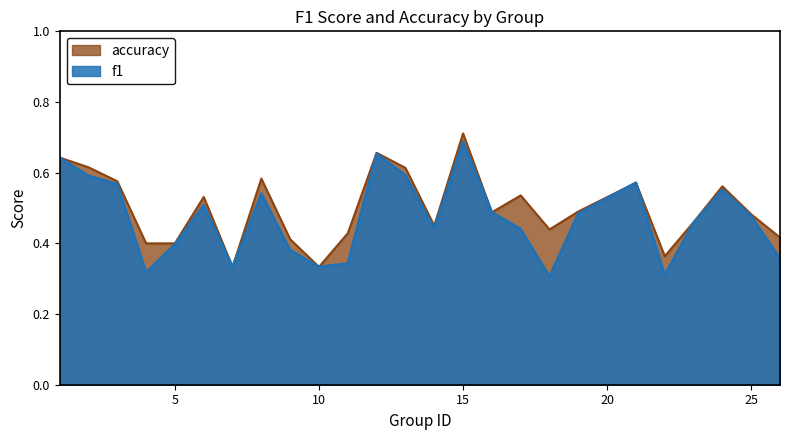

Does the chart display data point markers on the line(s)?

No